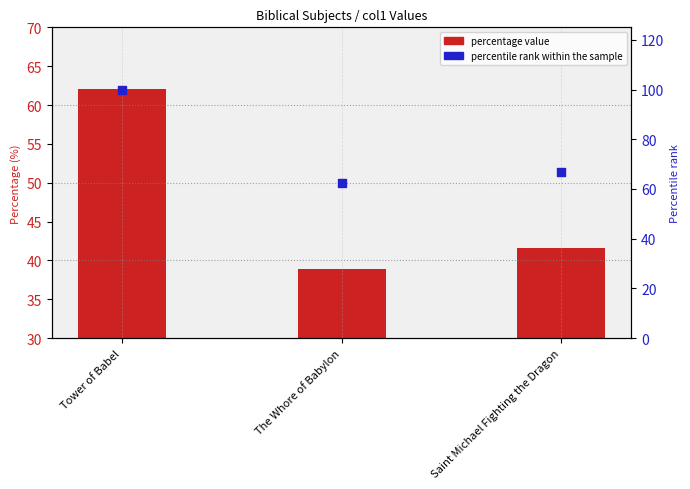

At how many categories does at least one series exceed 93?

1